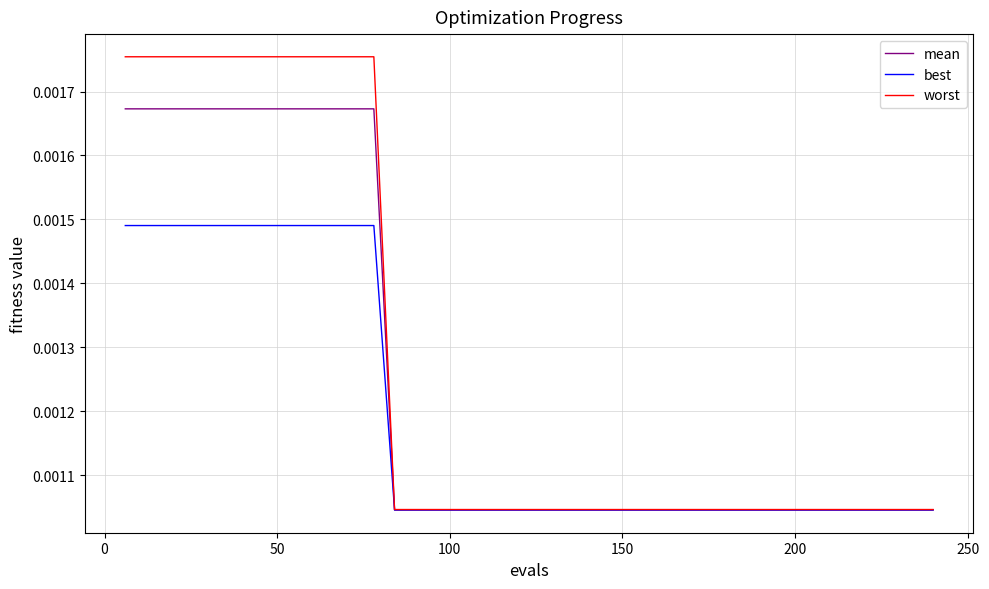

Rank the series by their average value, from lowest to highest.

best, mean, worst